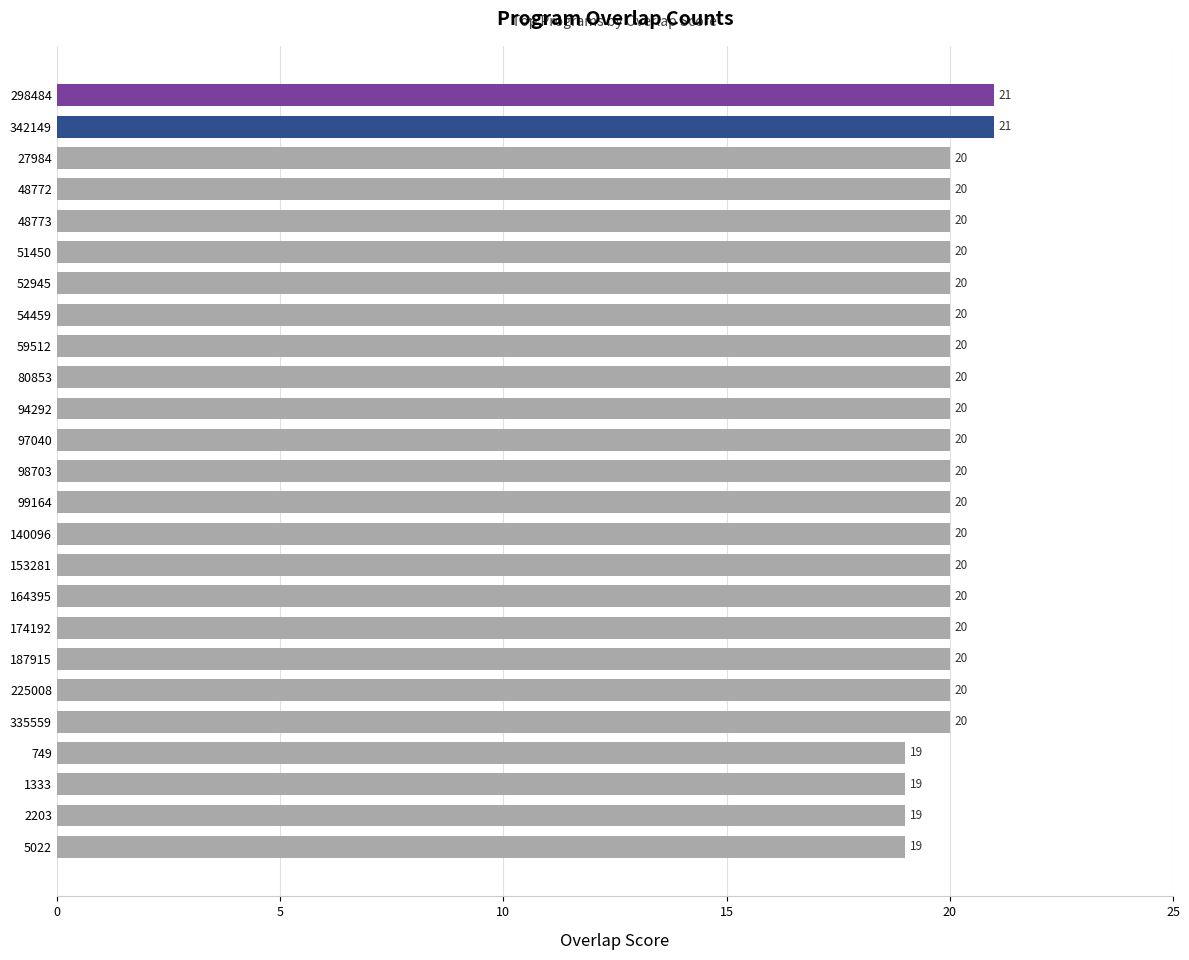

True or false: the data shows 35 at 52945.

False